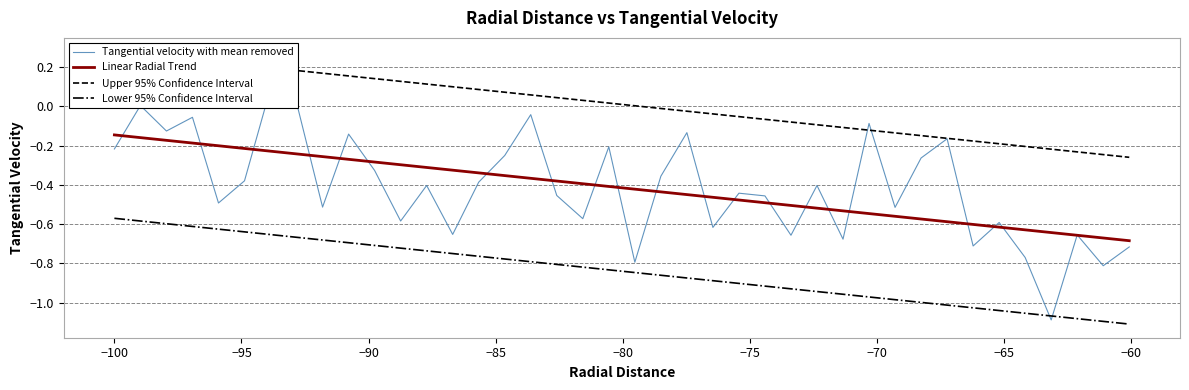

True or false: Lower 95% Confidence Interval and Linear Radial Trend cross at least once.

False